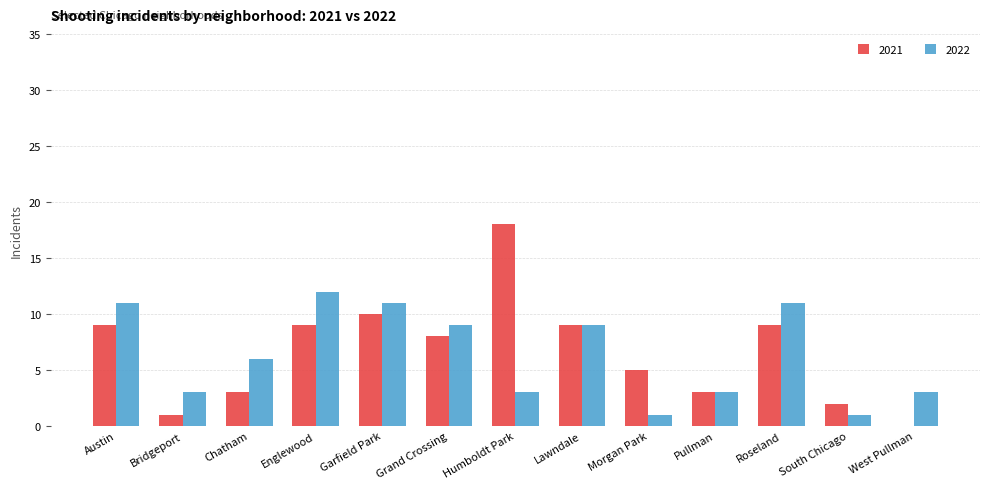

What is the spread (max minus min) of values at Roseland?

2